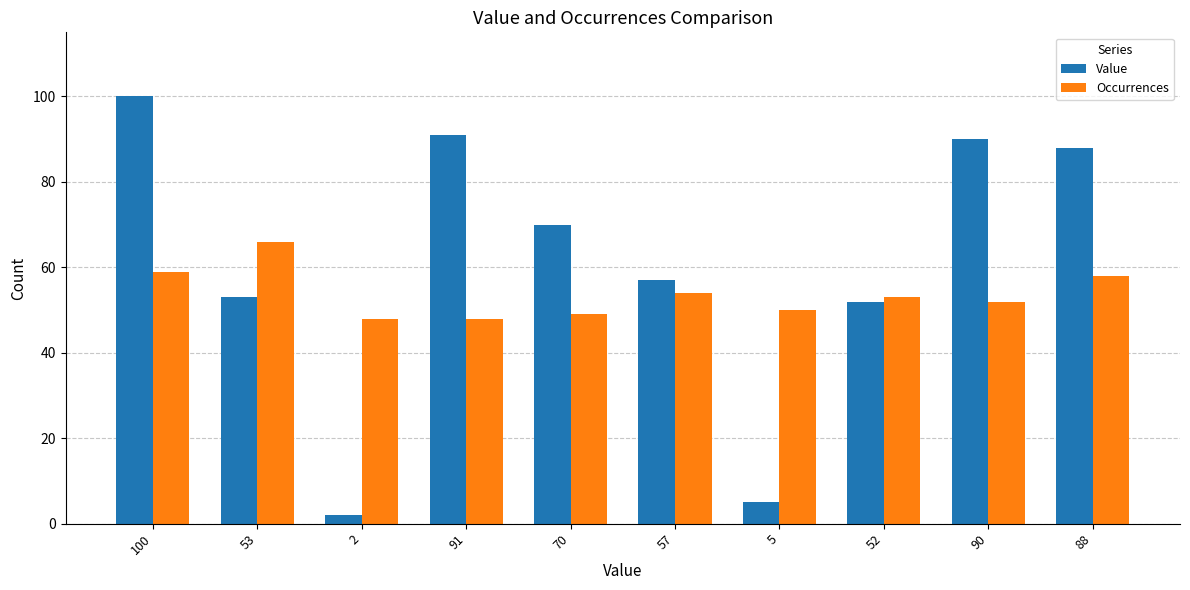

What is the minimum value shown in the chart?

2